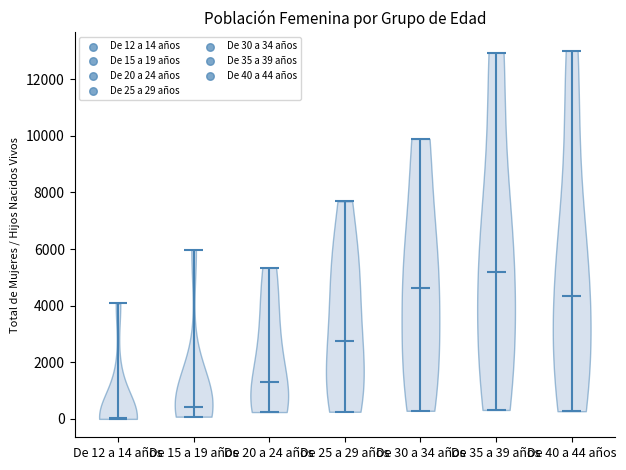

Reading left to right, read every violin against the y-axis: where its median line is, and the lowest and highest points it reaches. The values are not printed on the chart, so give them approximately, as read against the axis.

De 12 a 14 años: median line 0, lowest point 0, highest point 4000
De 15 a 19 años: median line 400, lowest point 0, highest point 6000
De 20 a 24 años: median line 1400, lowest point 200, highest point 5400
De 25 a 29 años: median line 2800, lowest point 200, highest point 7600
De 30 a 34 años: median line 4600, lowest point 200, highest point 9800
De 35 a 39 años: median line 5200, lowest point 400, highest point 13000
De 40 a 44 años: median line 4400, lowest point 200, highest point 13000